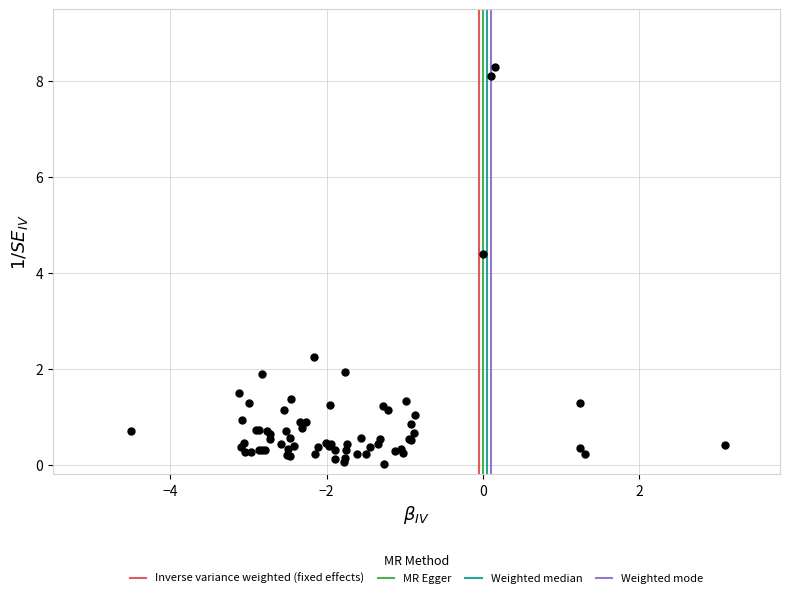

What Y value in the scatter plot is closest to 4?

4.4